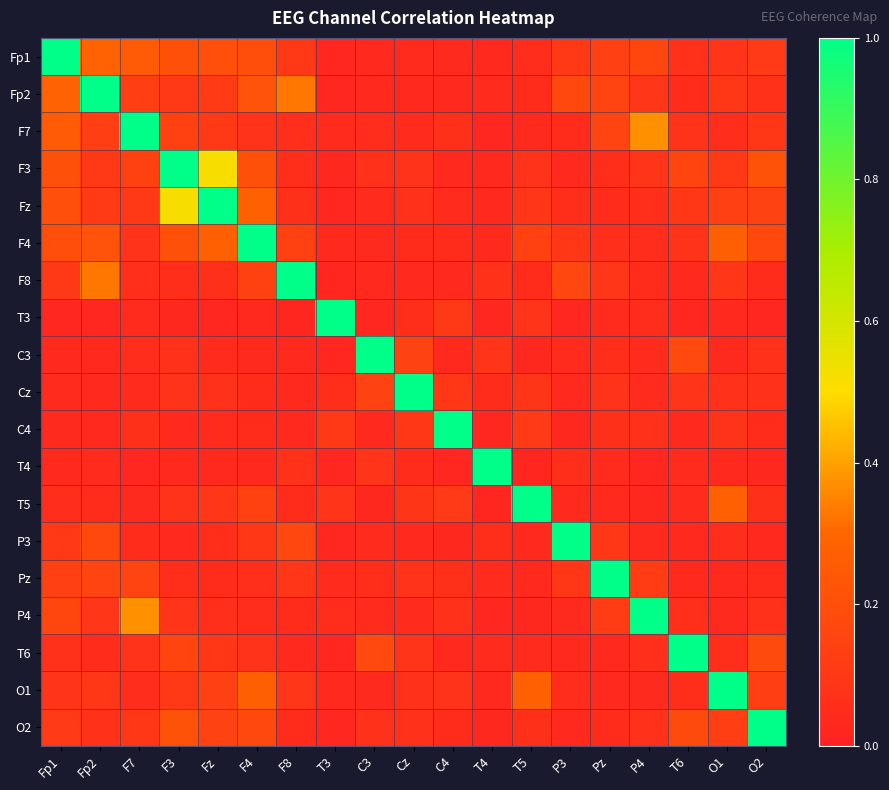

Reading left to right, extract all data points from this chart.

Fp1: Fp1=1.0	Fp2=0.3	F7=0.2	F3=0.2	Fz=0.2	F4=0.2	F8=0.1	T3=0.0	C3=0.0	Cz=0.0	C4=0.0	T4=0.0	T5=0.1	P3=0.1	Pz=0.1	P4=0.2	T6=0.1	O1=0.1	O2=0.1
Fp2: Fp1=0.3	Fp2=1.0	F7=0.1	F3=0.1	Fz=0.1	F4=0.2	F8=0.3	T3=0.0	C3=0.0	Cz=0.0	C4=0.0	T4=0.0	T5=0.1	P3=0.2	Pz=0.2	P4=0.1	T6=0.0	O1=0.1	O2=0.1
F7: Fp1=0.2	Fp2=0.1	F7=1.0	F3=0.1	Fz=0.1	F4=0.1	F8=0.1	T3=0.0	C3=0.1	Cz=0.0	C4=0.1	T4=0.0	T5=0.0	P3=0.0	Pz=0.2	P4=0.4	T6=0.1	O1=0.1	O2=0.1
F3: Fp1=0.2	Fp2=0.1	F7=0.1	F3=1.0	Fz=0.5	F4=0.2	F8=0.1	T3=0.0	C3=0.1	Cz=0.1	C4=0.0	T4=0.0	T5=0.1	P3=0.0	Pz=0.1	P4=0.1	T6=0.2	O1=0.1	O2=0.2
Fz: Fp1=0.2	Fp2=0.1	F7=0.1	F3=0.5	Fz=1.0	F4=0.3	F8=0.1	T3=0.0	C3=0.0	Cz=0.1	C4=0.0	T4=0.0	T5=0.1	P3=0.1	Pz=0.0	P4=0.1	T6=0.1	O1=0.1	O2=0.1
F4: Fp1=0.2	Fp2=0.2	F7=0.1	F3=0.2	Fz=0.3	F4=1.0	F8=0.1	T3=0.0	C3=0.0	Cz=0.1	C4=0.0	T4=0.0	T5=0.1	P3=0.1	Pz=0.1	P4=0.1	T6=0.1	O1=0.3	O2=0.2
F8: Fp1=0.1	Fp2=0.3	F7=0.1	F3=0.1	Fz=0.1	F4=0.1	F8=1.0	T3=0.0	C3=0.0	Cz=0.0	C4=0.0	T4=0.1	T5=0.0	P3=0.2	Pz=0.1	P4=0.0	T6=0.0	O1=0.1	O2=0.0
T3: Fp1=0.0	Fp2=0.0	F7=0.0	F3=0.0	Fz=0.0	F4=0.0	F8=0.0	T3=1.0	C3=0.0	Cz=0.1	C4=0.1	T4=0.0	T5=0.1	P3=0.0	Pz=0.0	P4=0.1	T6=0.0	O1=0.0	O2=0.0
C3: Fp1=0.0	Fp2=0.0	F7=0.1	F3=0.1	Fz=0.0	F4=0.0	F8=0.0	T3=0.0	C3=1.0	Cz=0.1	C4=0.0	T4=0.1	T5=0.0	P3=0.0	Pz=0.1	P4=0.0	T6=0.2	O1=0.0	O2=0.1
Cz: Fp1=0.0	Fp2=0.0	F7=0.0	F3=0.1	Fz=0.1	F4=0.1	F8=0.0	T3=0.1	C3=0.1	Cz=1.0	C4=0.1	T4=0.1	T5=0.1	P3=0.0	Pz=0.1	P4=0.0	T6=0.1	O1=0.1	O2=0.1
C4: Fp1=0.0	Fp2=0.0	F7=0.1	F3=0.0	Fz=0.0	F4=0.0	F8=0.0	T3=0.1	C3=0.0	Cz=0.1	C4=1.0	T4=0.0	T5=0.1	P3=0.0	Pz=0.1	P4=0.1	T6=0.0	O1=0.1	O2=0.1
T4: Fp1=0.0	Fp2=0.0	F7=0.0	F3=0.0	Fz=0.0	F4=0.0	F8=0.1	T3=0.0	C3=0.1	Cz=0.1	C4=0.0	T4=1.0	T5=0.0	P3=0.1	Pz=0.0	P4=0.0	T6=0.0	O1=0.0	O2=0.0
T5: Fp1=0.1	Fp2=0.1	F7=0.0	F3=0.1	Fz=0.1	F4=0.1	F8=0.0	T3=0.1	C3=0.0	Cz=0.1	C4=0.1	T4=0.0	T5=1.0	P3=0.0	Pz=0.0	P4=0.0	T6=0.0	O1=0.3	O2=0.1
P3: Fp1=0.1	Fp2=0.2	F7=0.0	F3=0.0	Fz=0.1	F4=0.1	F8=0.2	T3=0.0	C3=0.0	Cz=0.0	C4=0.0	T4=0.1	T5=0.0	P3=1.0	Pz=0.1	P4=0.0	T6=0.0	O1=0.1	O2=0.0
Pz: Fp1=0.1	Fp2=0.2	F7=0.2	F3=0.1	Fz=0.0	F4=0.1	F8=0.1	T3=0.0	C3=0.1	Cz=0.1	C4=0.1	T4=0.0	T5=0.0	P3=0.1	Pz=1.0	P4=0.1	T6=0.0	O1=0.0	O2=0.0
P4: Fp1=0.2	Fp2=0.1	F7=0.4	F3=0.1	Fz=0.1	F4=0.1	F8=0.0	T3=0.1	C3=0.0	Cz=0.0	C4=0.1	T4=0.0	T5=0.0	P3=0.0	Pz=0.1	P4=1.0	T6=0.1	O1=0.0	O2=0.1
T6: Fp1=0.1	Fp2=0.0	F7=0.1	F3=0.2	Fz=0.1	F4=0.1	F8=0.0	T3=0.0	C3=0.2	Cz=0.1	C4=0.0	T4=0.0	T5=0.0	P3=0.0	Pz=0.0	P4=0.1	T6=1.0	O1=0.1	O2=0.2
O1: Fp1=0.1	Fp2=0.1	F7=0.1	F3=0.1	Fz=0.1	F4=0.3	F8=0.1	T3=0.0	C3=0.0	Cz=0.1	C4=0.1	T4=0.0	T5=0.3	P3=0.1	Pz=0.0	P4=0.0	T6=0.1	O1=1.0	O2=0.1
O2: Fp1=0.1	Fp2=0.1	F7=0.1	F3=0.2	Fz=0.1	F4=0.2	F8=0.0	T3=0.0	C3=0.1	Cz=0.1	C4=0.1	T4=0.0	T5=0.1	P3=0.0	Pz=0.0	P4=0.1	T6=0.2	O1=0.1	O2=1.0